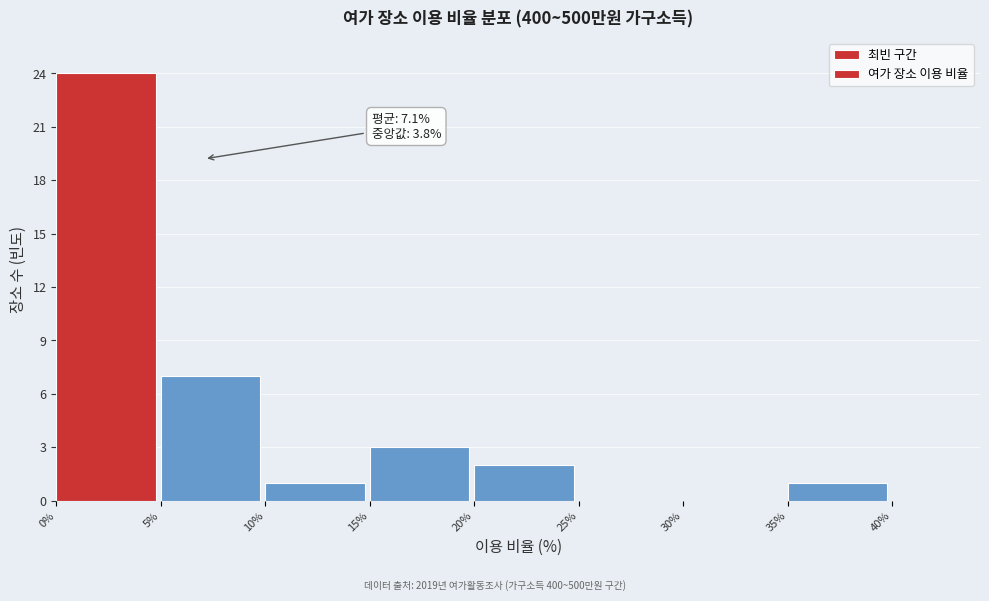

Which range on the x-axis has the tallest bar?

0% to 5%